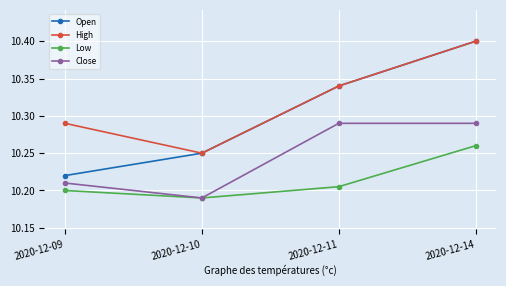

What is the maximum value shown in the chart?

10.4